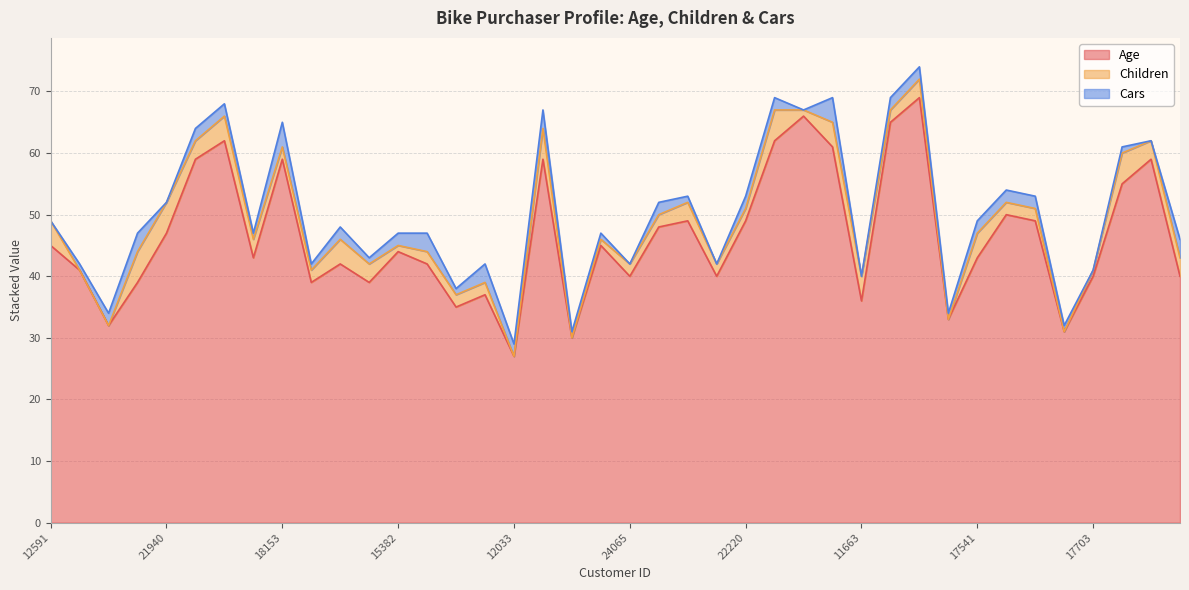

Is the value of Children at 15382 greater than the value of Cars at 18594?

No